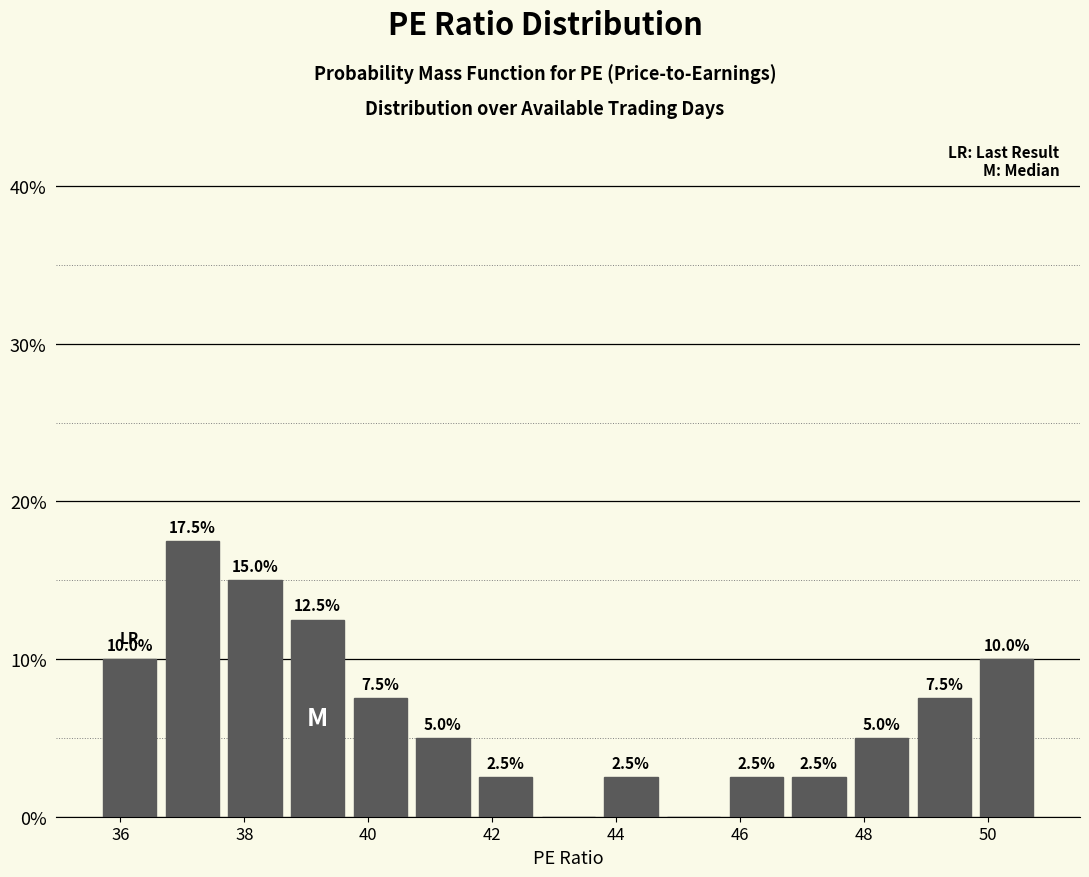

Which range on the x-axis has the tallest bar?

36.6 to 37.6